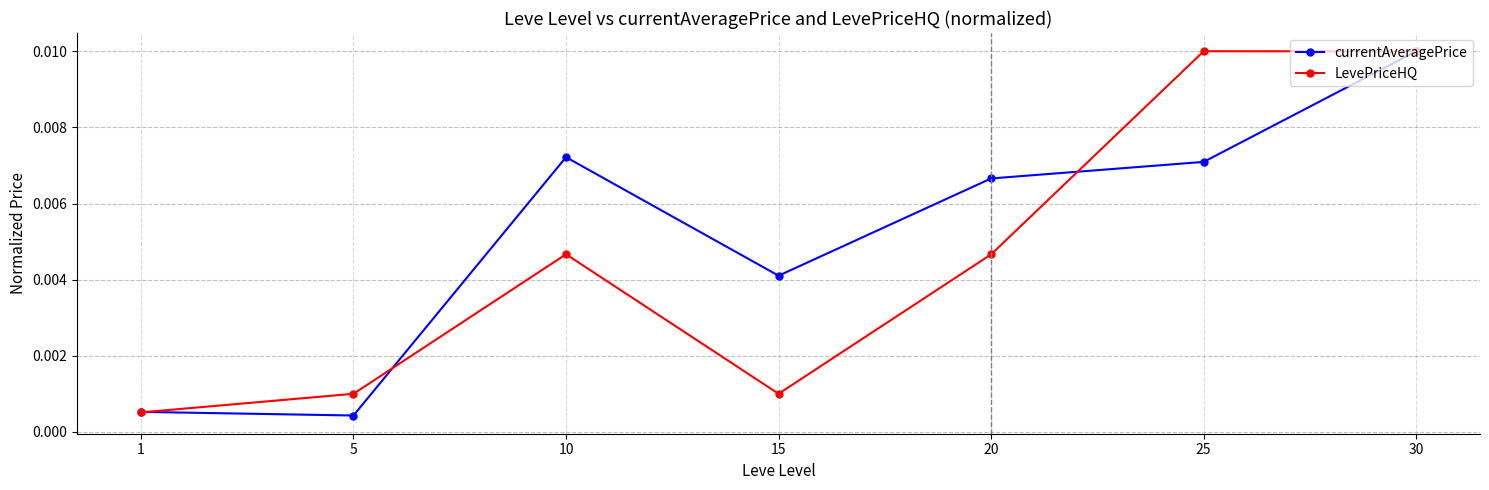

Does the chart have visible grid lines?

Yes